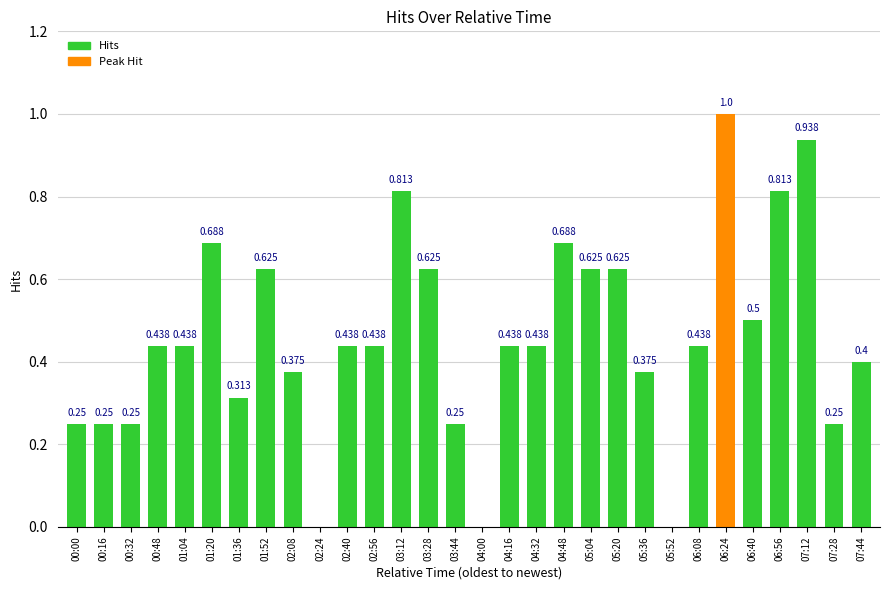

Where is the data nearest to the value 0?

02:24